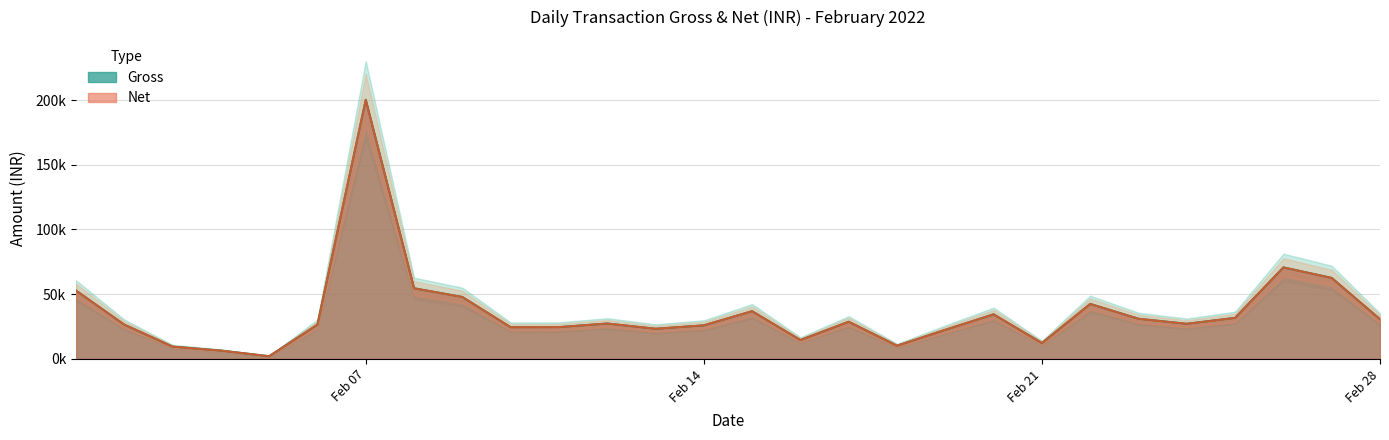

The value of Net at 2022-02-13 is 23235.4. True or false?

True